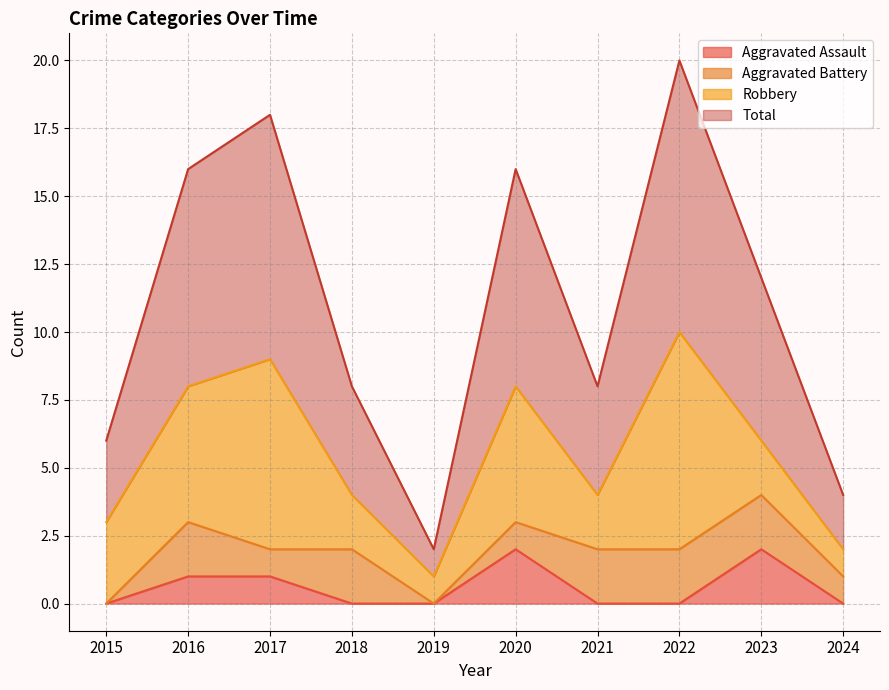

True or false: Aggravated Assault and Total intersect in this chart.

False